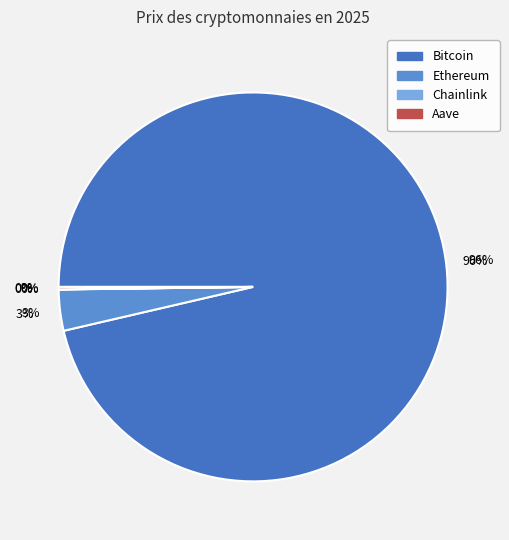

Count the number of slices in the pie.

4